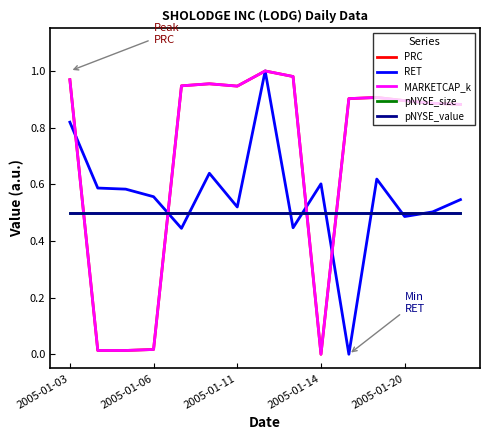

Does the chart have visible grid lines?

No